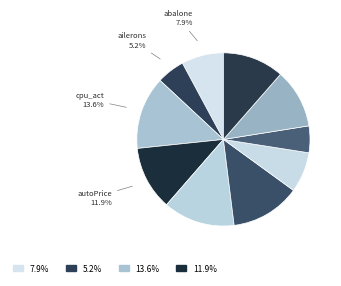

How many slices are in this pie chart?

10